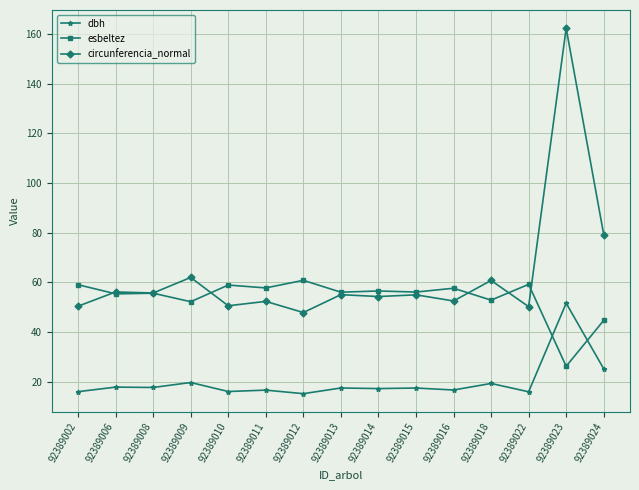

Is this an area chart (filled region under the line)?

No